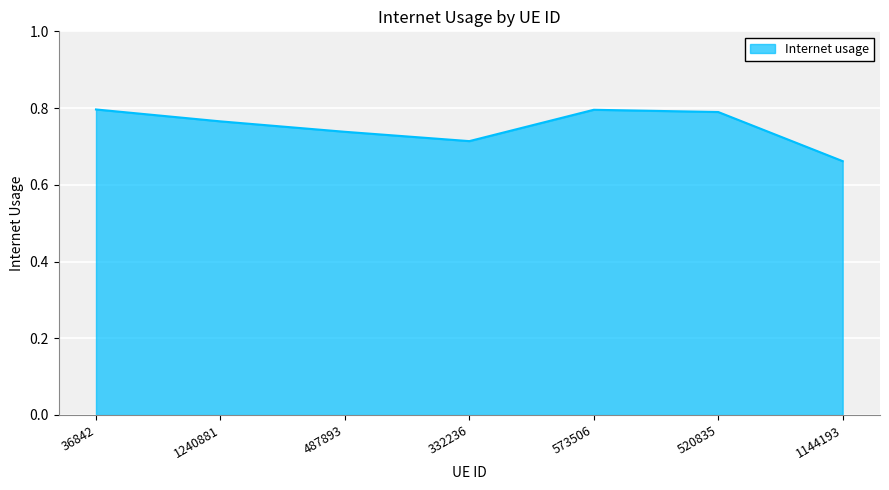

At which category does the chart reach its minimum across all series?

1144193